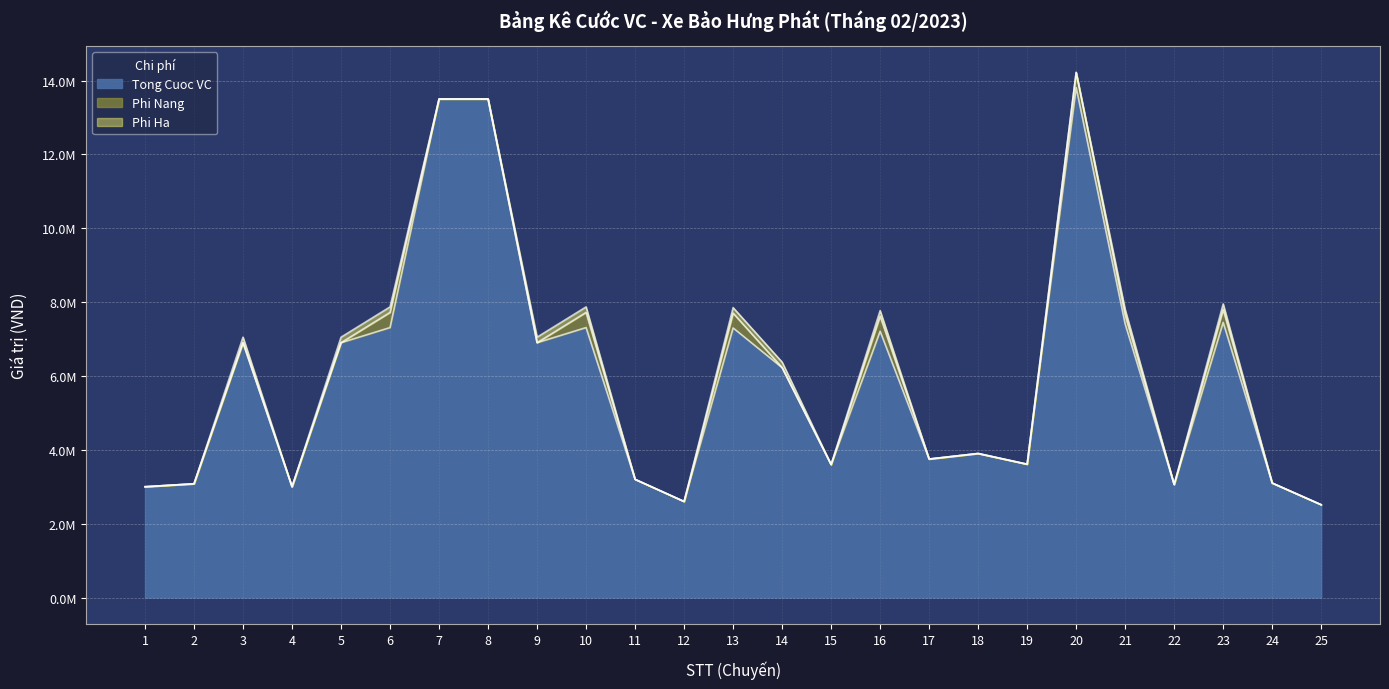

Which category has the highest value in the Phi Nang series?

6